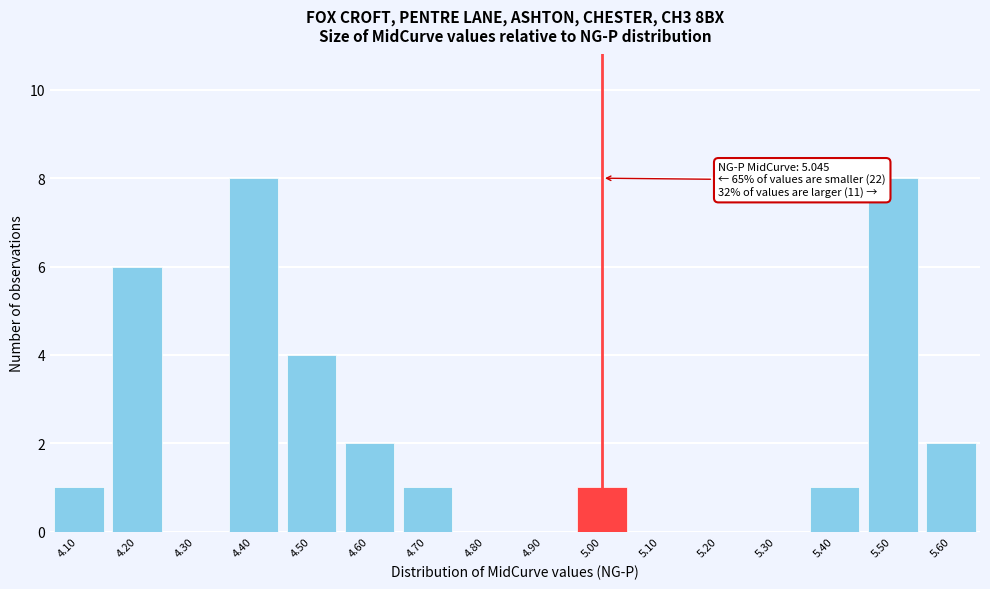

Reading right to left, extract all data points from this chart.

5.60=2	5.50=8	5.40=1	5.30=0	5.20=0	5.10=0	5.00=1	4.90=0	4.80=0	4.70=1	4.60=2	4.50=4	4.40=8	4.30=0	4.20=6	4.10=1